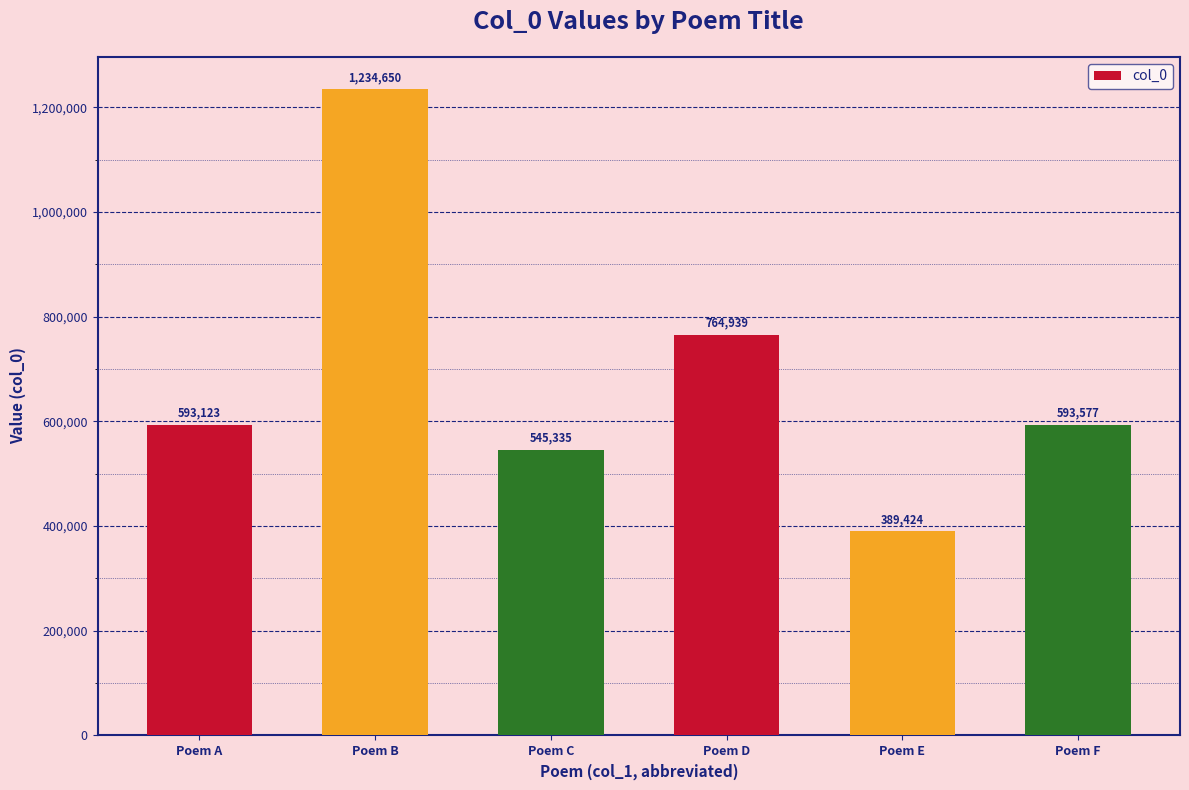

Which category has the highest value across all series?

Poem B